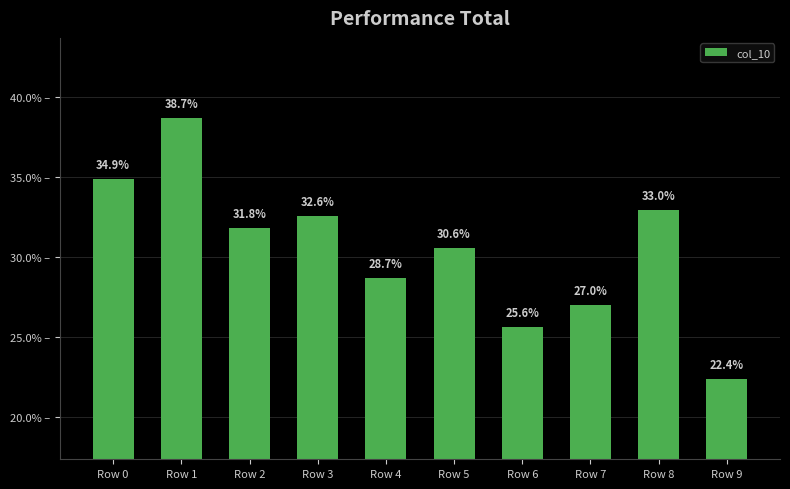

Is it true that the value at Row 4 is 0.3?

True